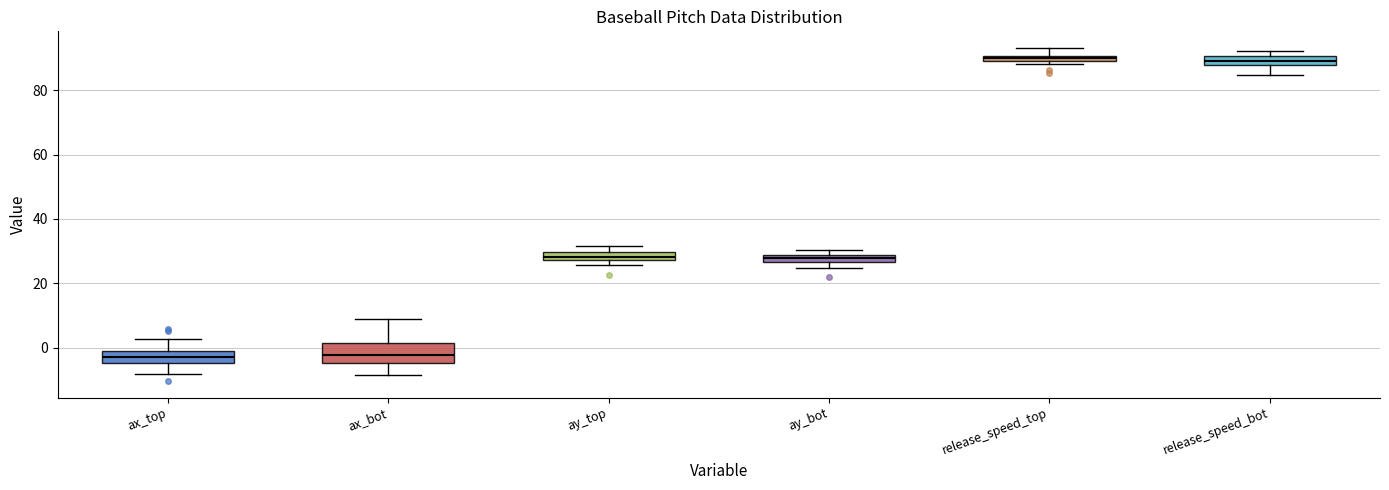

Where does the upper whisker of the box for ax_top end on the y-axis? The values are not printed on the chart, so give them approximately, as read against the axis.

2